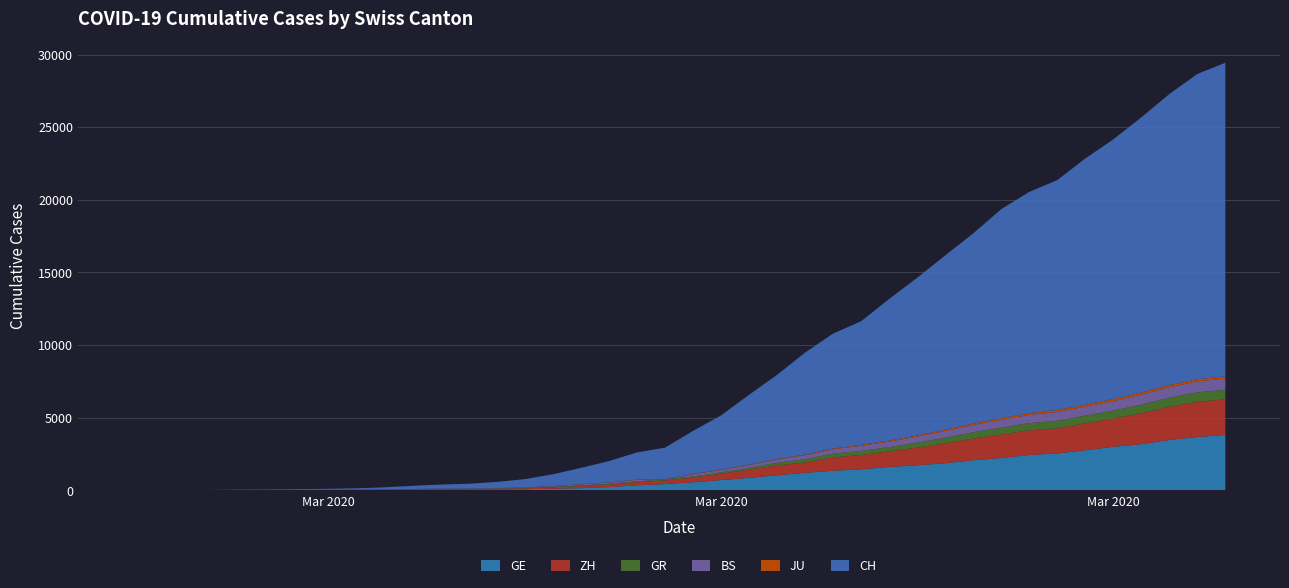

Reading left to right, list all the values displayed in this chart.

GE: 0	1	1	5	9	10	11	14	16	20	30	43	45	60	80	114	155	227	351	435	556	710	863	1041	1212	1350	1453	1611	1729	1870	2073	2231	2436	2547	2761	3003	3180	3469	3678	3816
ZH: 0	0	2	2	6	7	13	13	15	23	29	34	40	49	62	101	140	163	218	250	326	429	568	679	711	922	981	1070	1216	1362	1494	1621	1695	1727	1853	1941	2130	2294	2422	2455
GR: 0	2	2	6	6	6	9	9	12	14	16	17	18	18	22	31	43	53	56	71	84	101	128	182	226	258	284	300	343	393	433	474	495	519	535	547	592	622	649	657
BS: 0	0	1	1	1	1	1	3	3	8	15	21	24	28	33	49	73	92	100	0	143	164	181	220	270	297	356	374	410	462	501	530	569	605	617	653	687	714	754	767
JU: 0	0	1	1	1	1	1	2	2	4	4	5	5	7	7	7	12	17	18	19	25	29	32	36	44	54	61	69	82	92	100	114	119	127	128	140	145	149	149	154
CH: 0	4	8	20	30	36	50	69	97	142	219	280	327	419	570	807	1125	1463	1870	2165	2959	3727	4807	5794	7022	7915	8509	9749	10853	11994	13085	14388	15229	15831	16951	17876	18940	20034	21011	21587